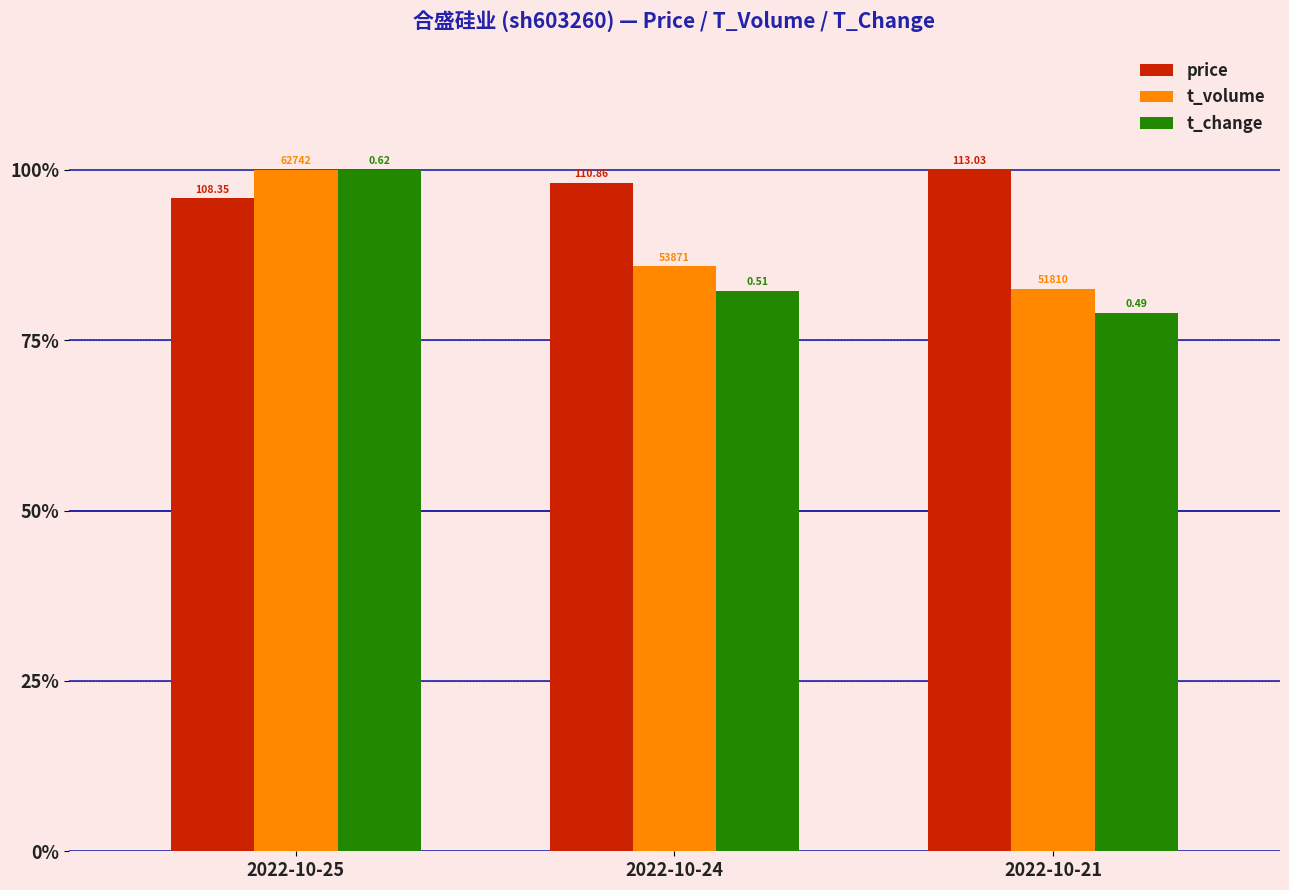

Reading left to right, extract all data points from this chart.

price: 2022-10-25=1.0	2022-10-24=1.0	2022-10-21=1.0
t_volume: 2022-10-25=1.0	2022-10-24=0.9	2022-10-21=0.8
t_change: 2022-10-25=1.0	2022-10-24=0.8	2022-10-21=0.8